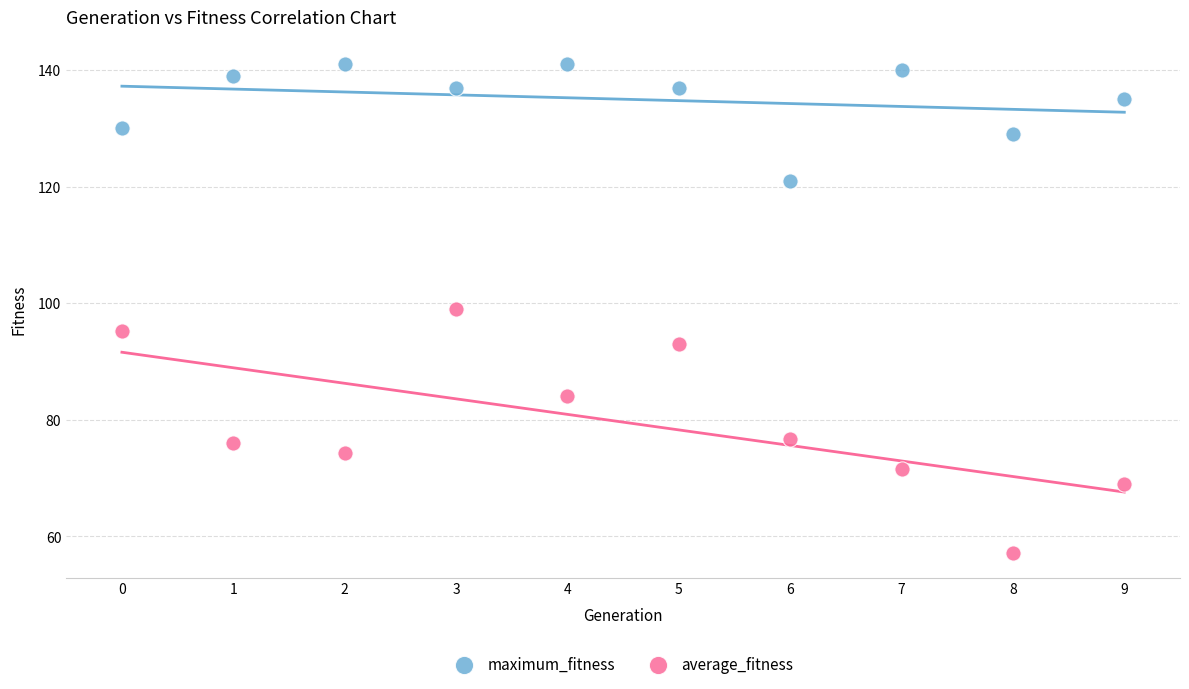

In the maximum_fitness series, what Y value is closest to 131?

130.0